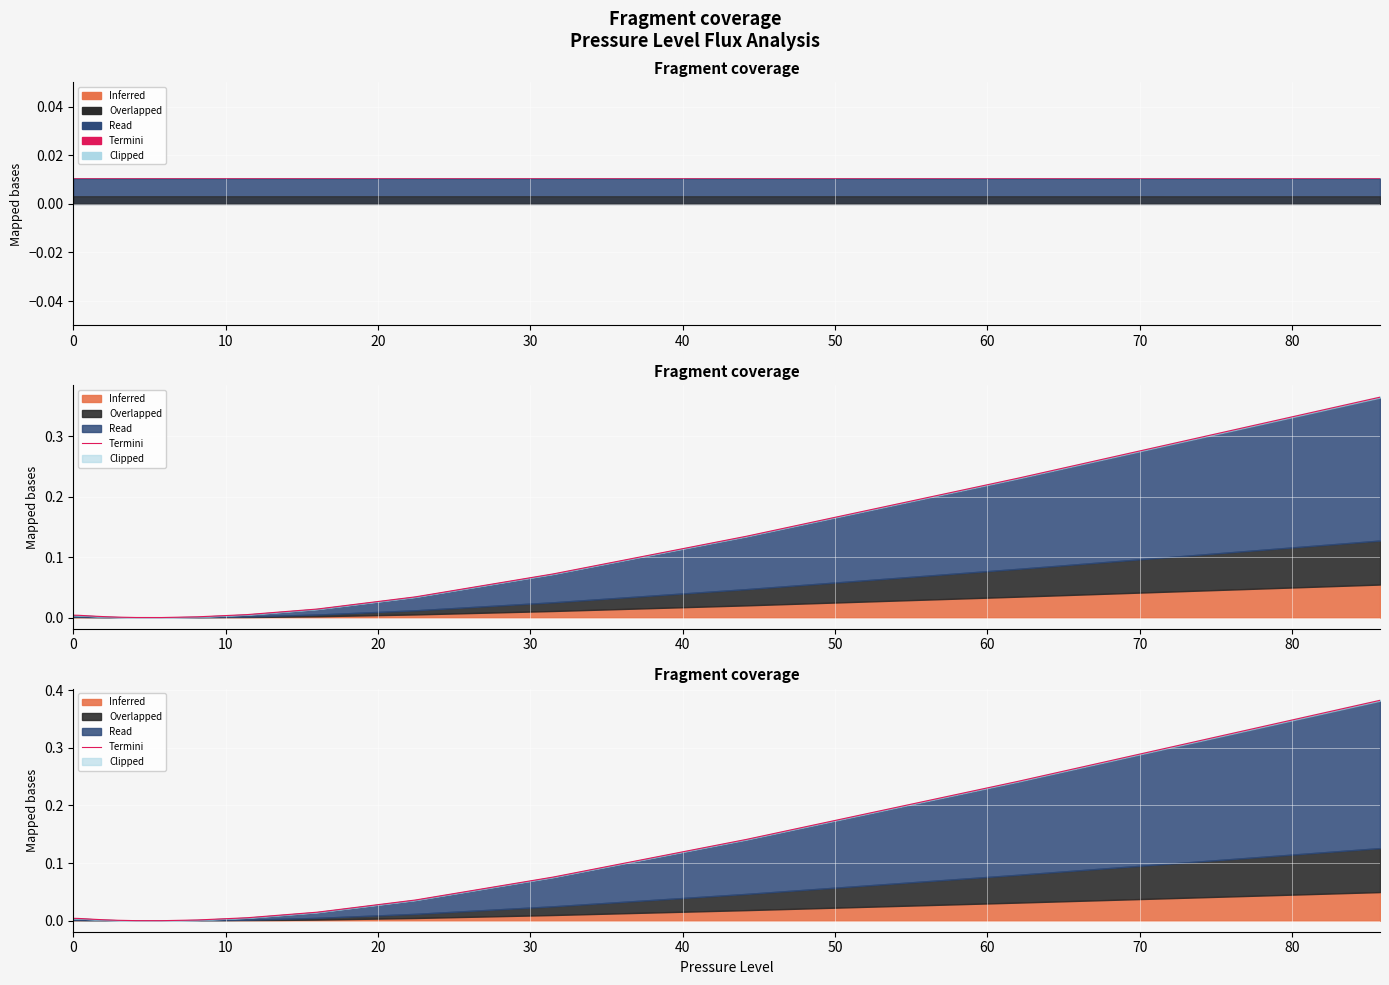

What is the label of the 11th point from the left?

10